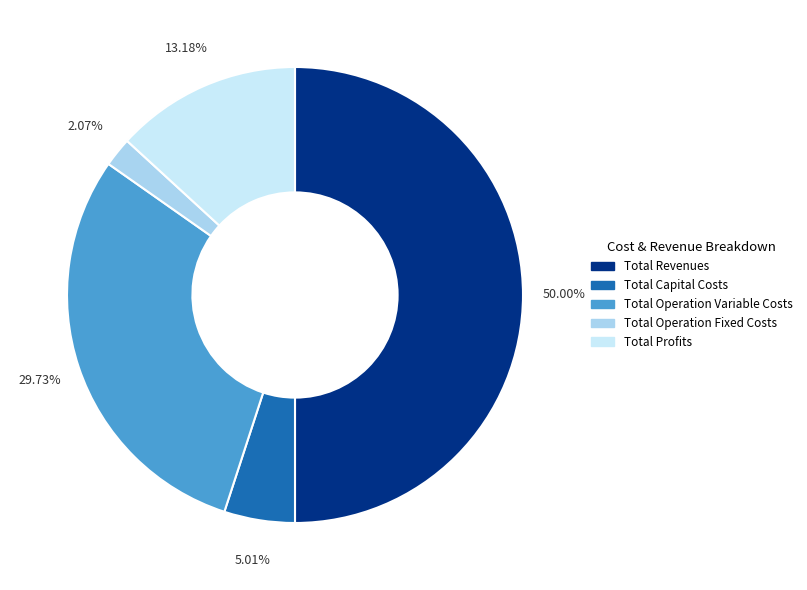

How much of the chart is everything except Total Profits?

86.8%